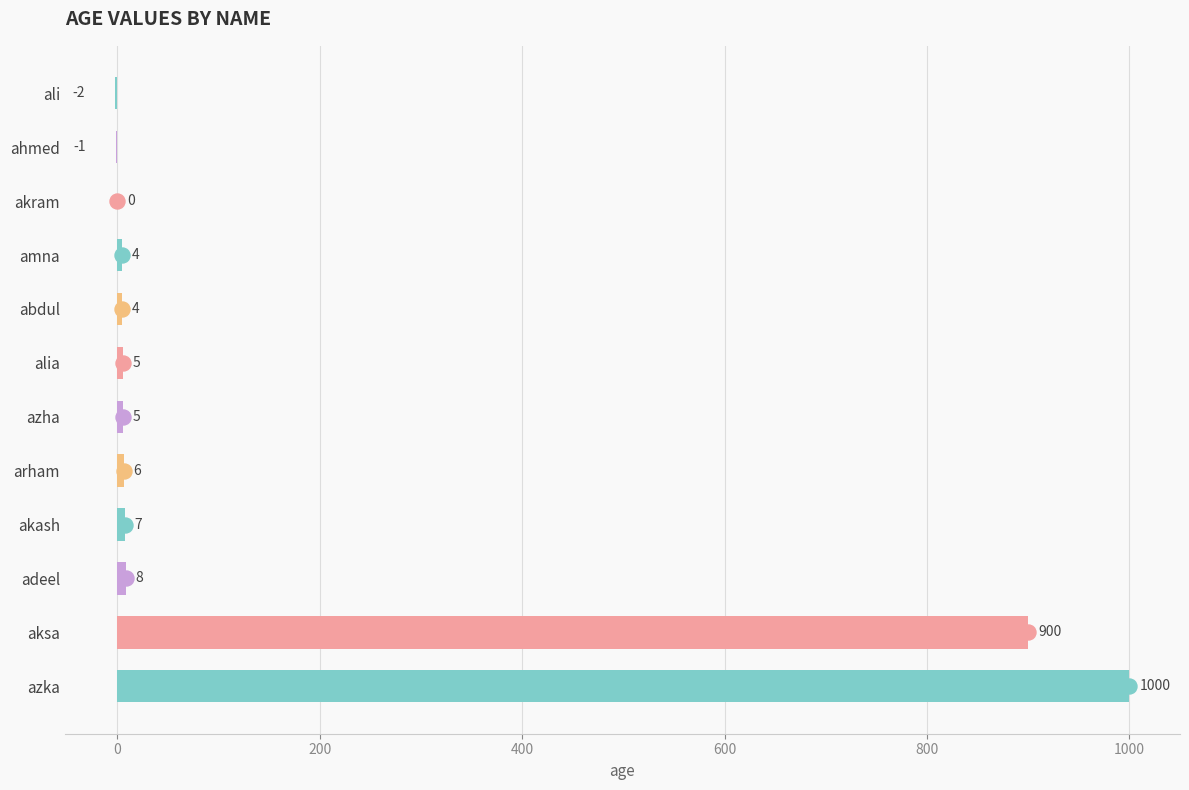

Read the value at arham.

6